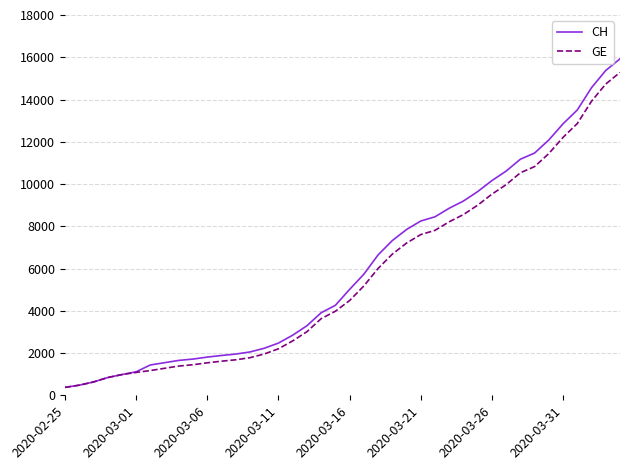

Which series has the largest range (max minus min)?

CH